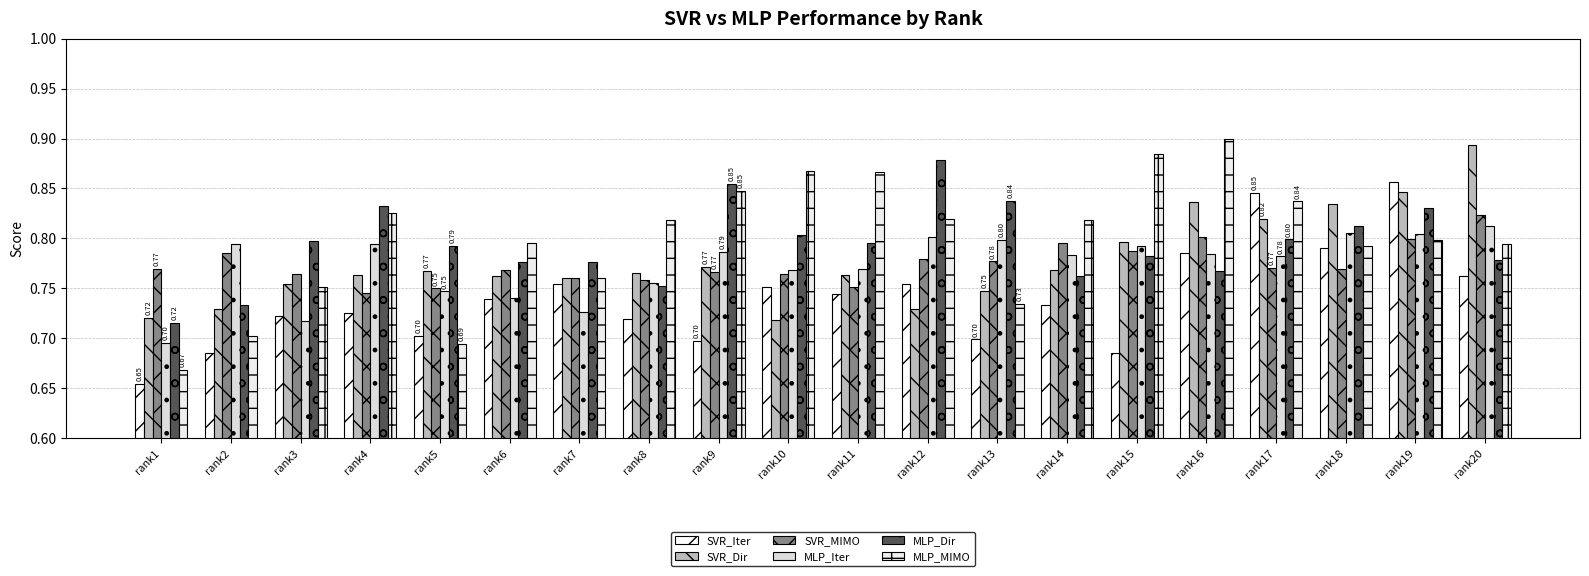

How many bars are there in each group?

6